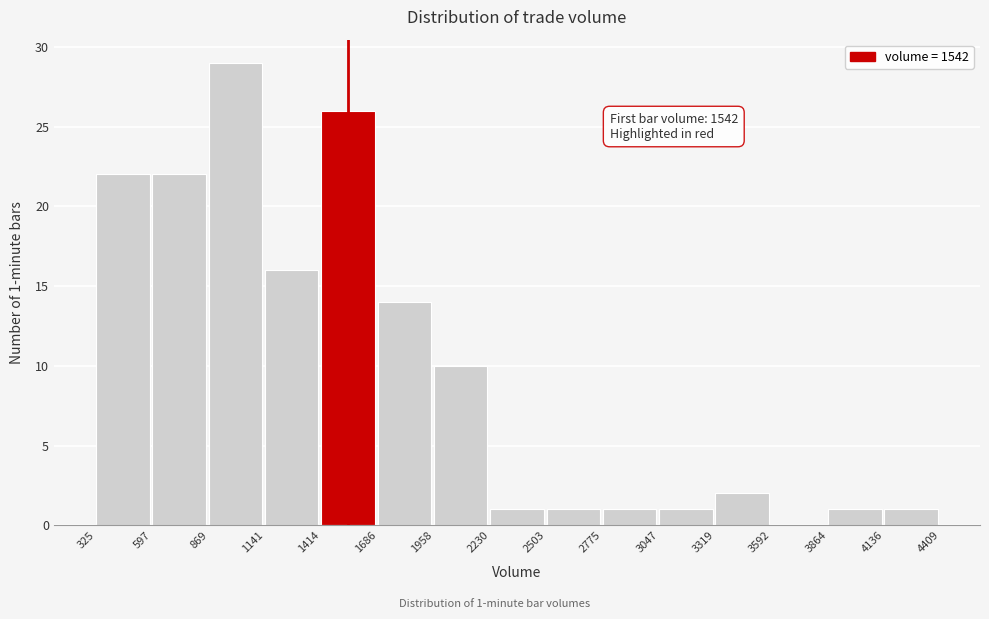

Which range on the x-axis has the tallest bar?

869 to 1141